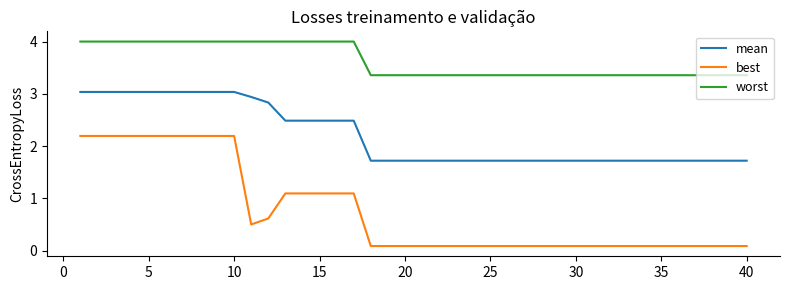

True or false: best and mean intersect in this chart.

False